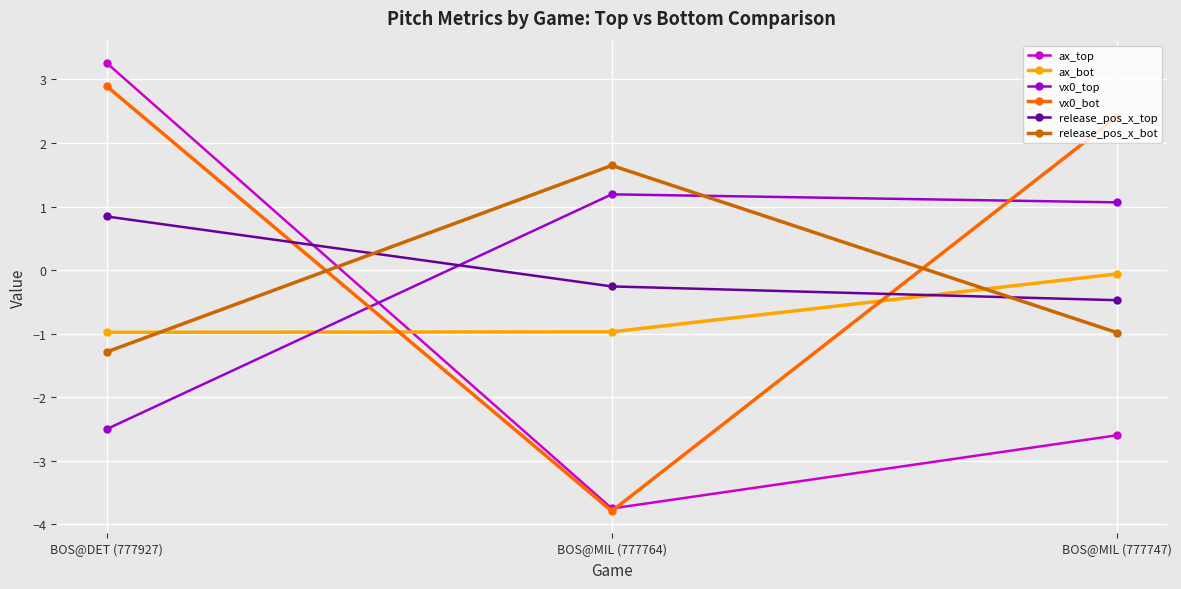

The value of ax_bot at BOS@MIL (777764) is -0.7. True or false?

False